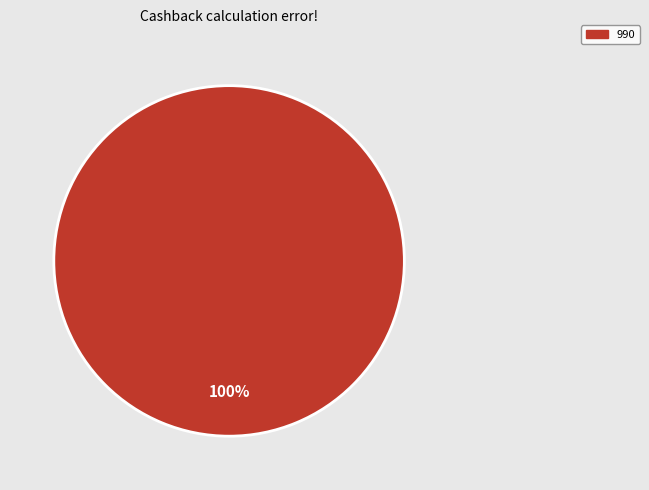

Does any single category account for the majority?

Yes